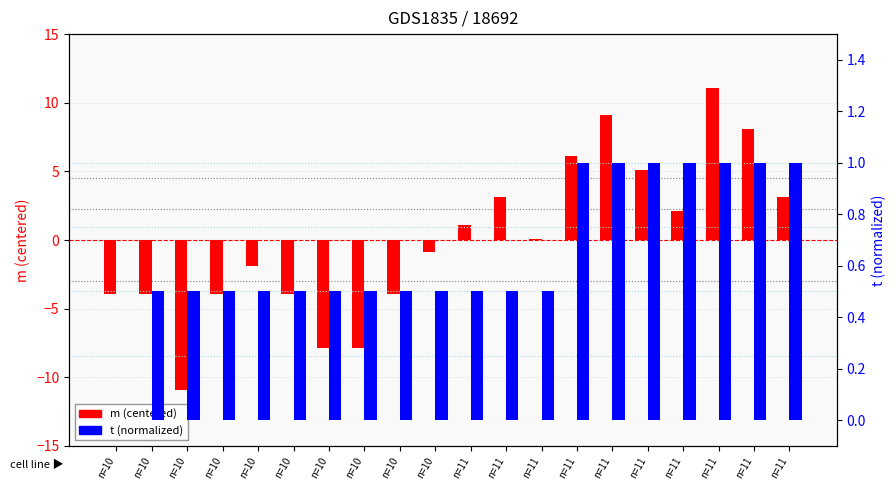

Reading left to right, extract all data points from this chart.

m (centered): n=10=-3.9	n=10=-3.9	n=10=-10.9	n=10=-3.9	n=10=-1.9	n=10=-3.9	n=10=-7.9	n=10=-7.9	n=10=-3.9	n=10=-0.9	n=11=1.1	n=11=3.1	n=11=0.1	n=11=6.1	n=11=9.1	n=11=5.1	n=11=2.1	n=11=11.1	n=11=8.1	n=11=3.1
t (normalized): n=10=0.0	n=10=0.5	n=10=0.5	n=10=0.5	n=10=0.5	n=10=0.5	n=10=0.5	n=10=0.5	n=10=0.5	n=10=0.5	n=11=0.5	n=11=0.5	n=11=0.5	n=11=1.0	n=11=1.0	n=11=1.0	n=11=1.0	n=11=1.0	n=11=1.0	n=11=1.0